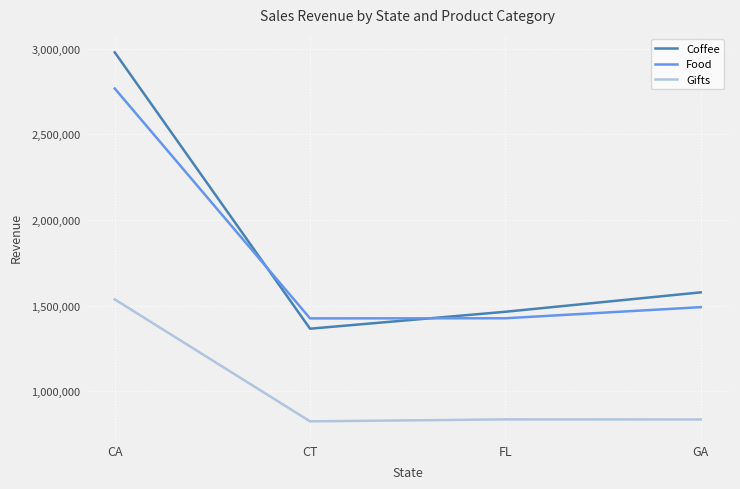

What is the spread (max minus min) of values at GA?

743180